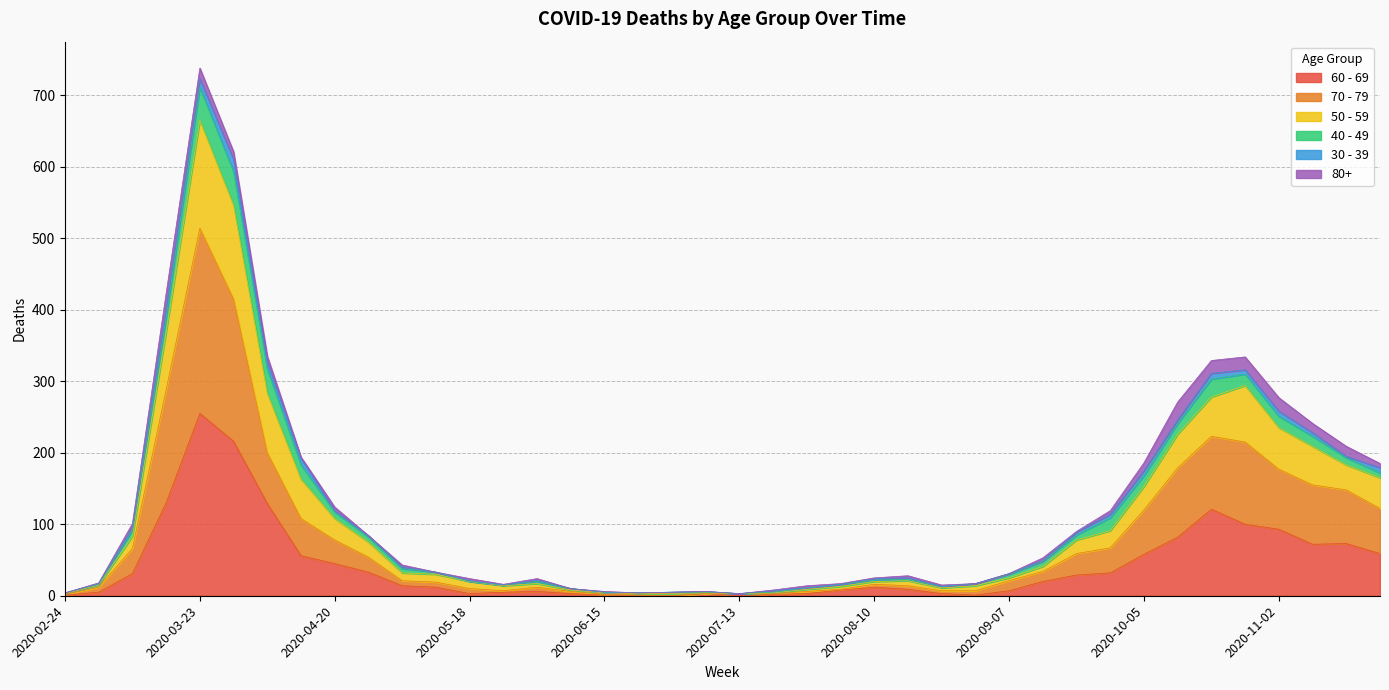

Rank the categories by 50 - 59 value from lowest to highest.

2020-07-13, 2020-02-24, 2020-06-22, 2020-06-15, 2020-06-29, 2020-07-06, 2020-07-20, 2020-06-08, 2020-07-27, 2020-08-24, 2020-05-25, 2020-08-03, 2020-03-02, 2020-08-31, 2020-05-18, 2020-06-01, 2020-08-10, 2020-08-17, 2020-09-07, 2020-05-11, 2020-05-04, 2020-09-14, 2020-04-27, 2020-09-21, 2020-03-09, 2020-09-28, 2020-04-20, 2020-10-05, 2020-11-23, 2020-04-13, 2020-11-16, 2020-11-09, 2020-10-12, 2020-11-02, 2020-10-19, 2020-10-26, 2020-04-06, 2020-03-16, 2020-03-30, 2020-03-23